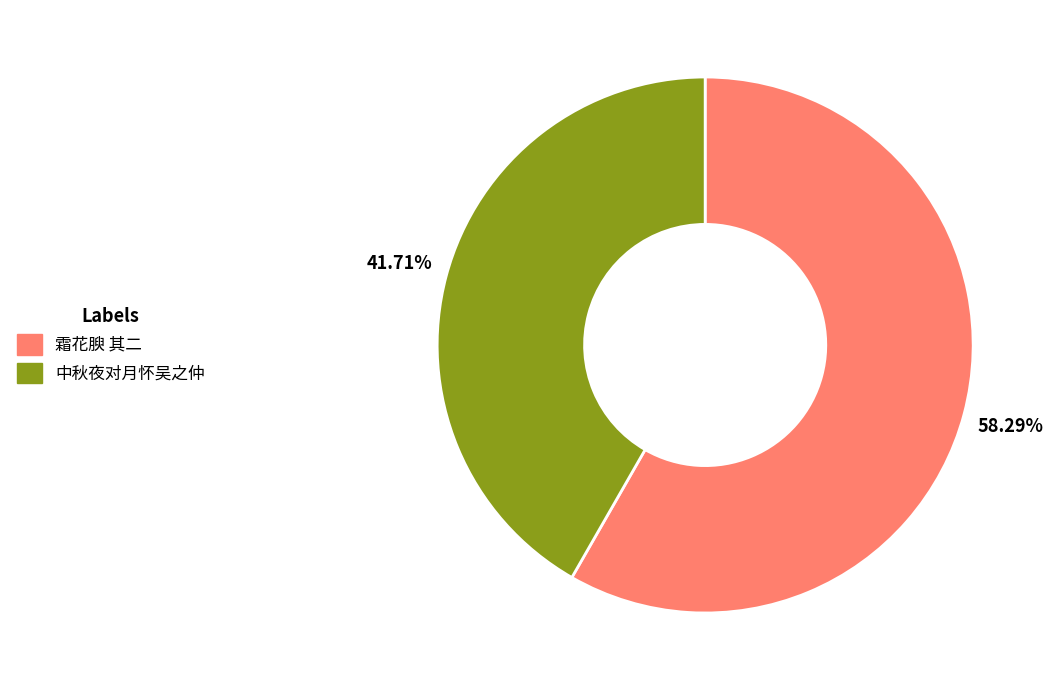

To the nearest percent, what is the difference between the 霜花腴 其二 and 中秋夜对月怀吴之仲 slice percentages?

17%